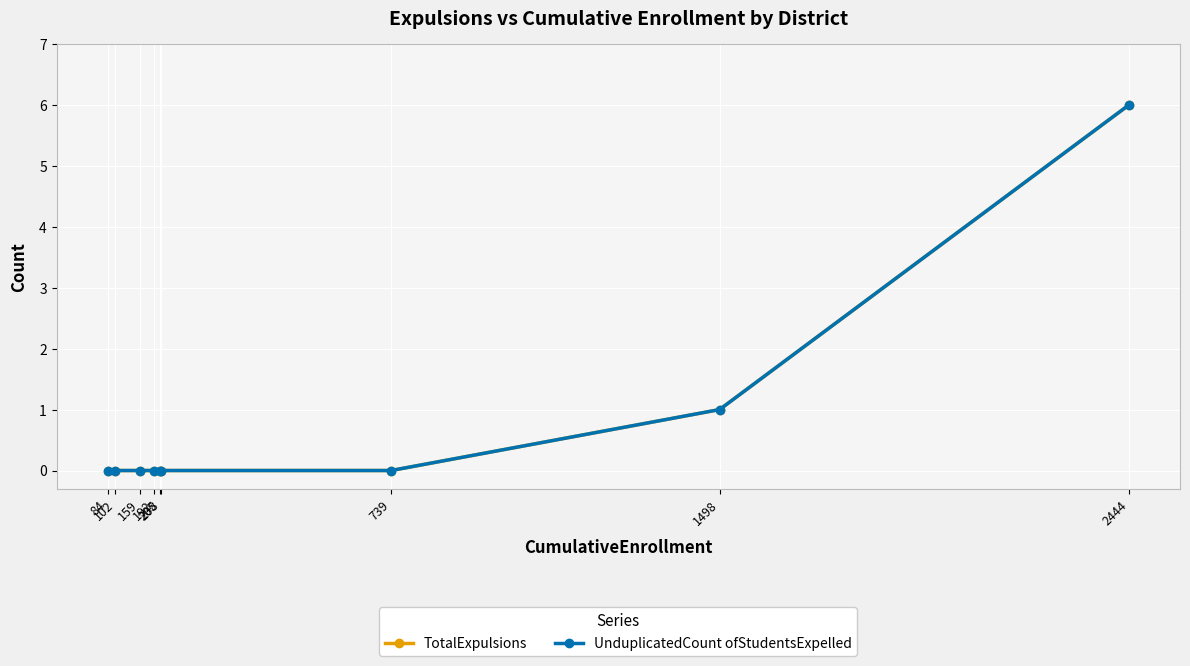

Which category has the highest value in the TotalExpulsions series?

2444